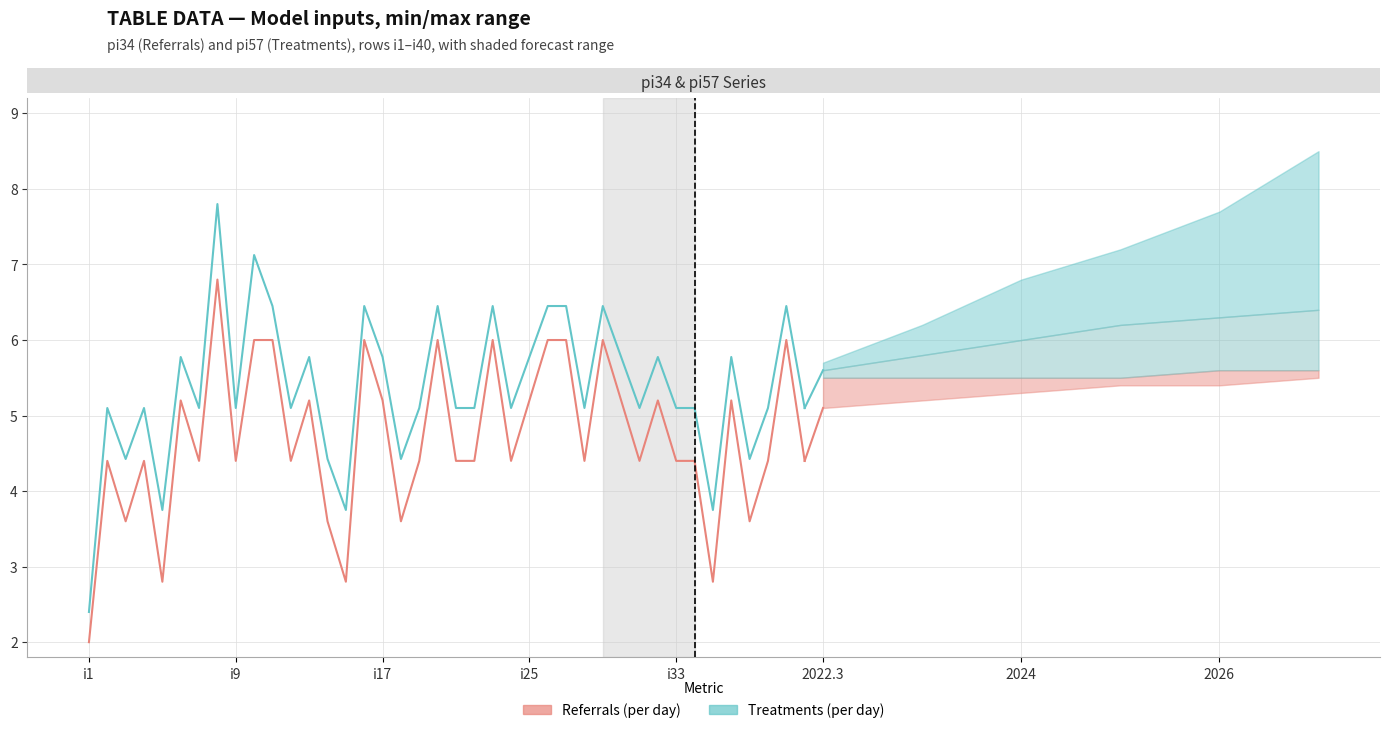

How many lines are shown in the chart?

2